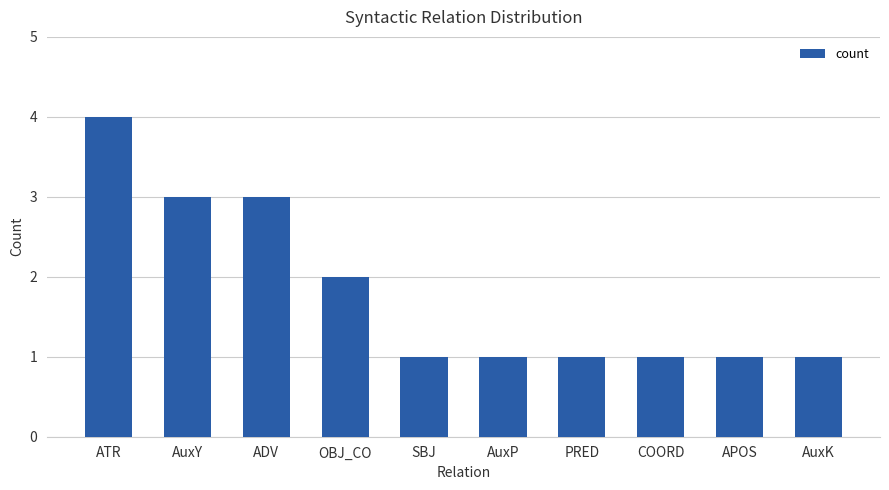

What is the difference between the second highest and minimum values?

2